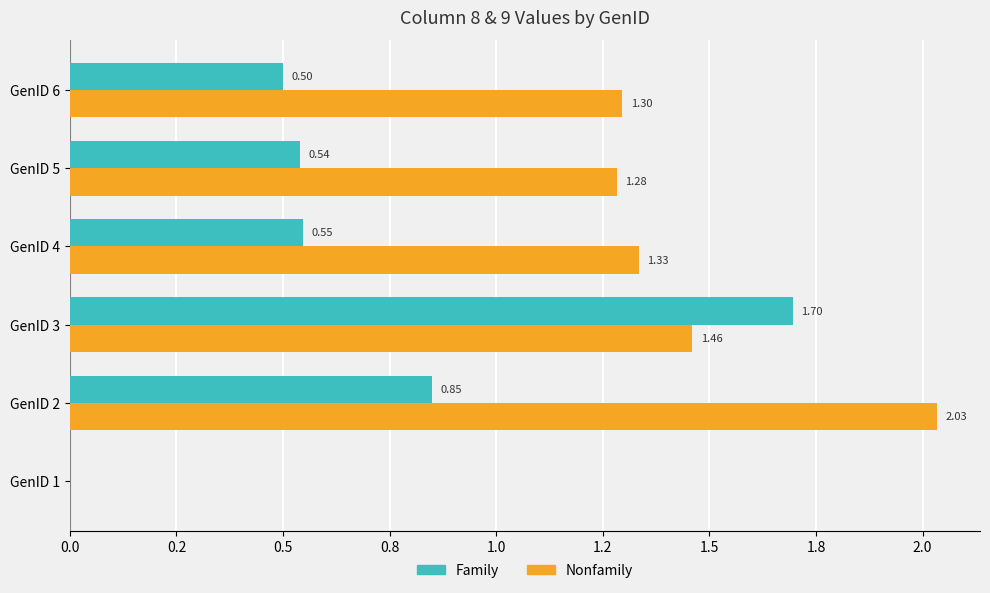

What are all the series names shown in the legend?

Family, Nonfamily